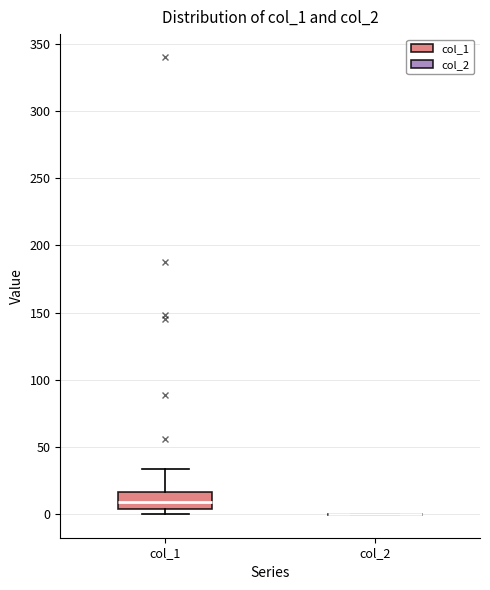

Reading left to right, read every box against the y-axis: the position of its median line, the range the box covers, and the ends of its whiskers. The values are not printed on the chart, so give them approximately, as read against the axis.

col_1: median 10, box 5 to 15, whiskers 0 to 35
col_2: box collapsed to a line at 0, whiskers 0 to 0